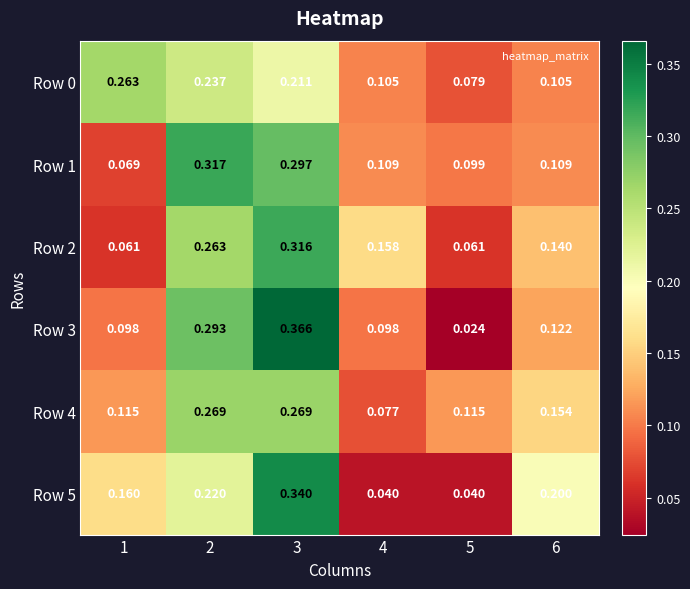

Is the value of Row 5 at 4 greater than the value of Row 3 at 5?

Yes